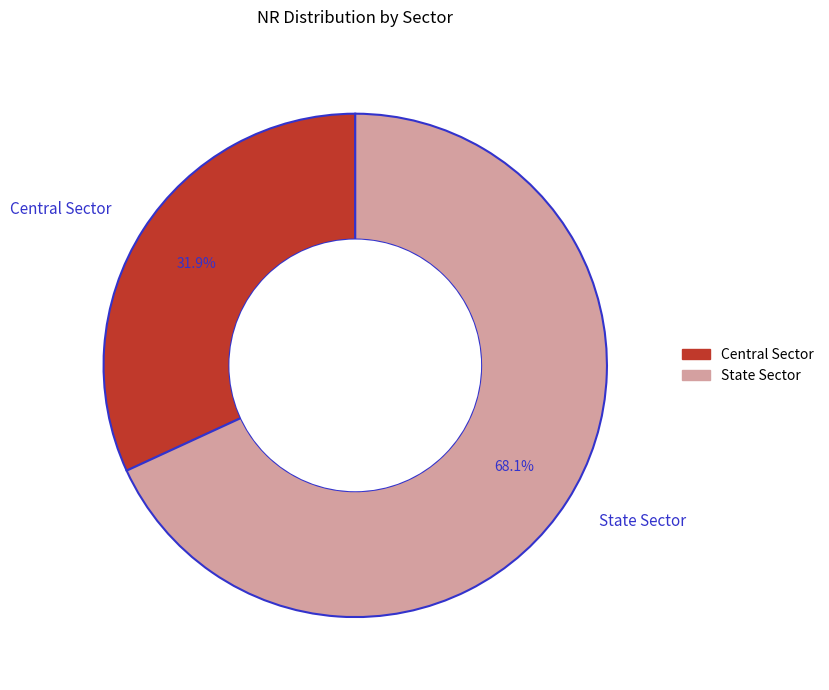

What portion of the pie excludes State Sector?

31.9%